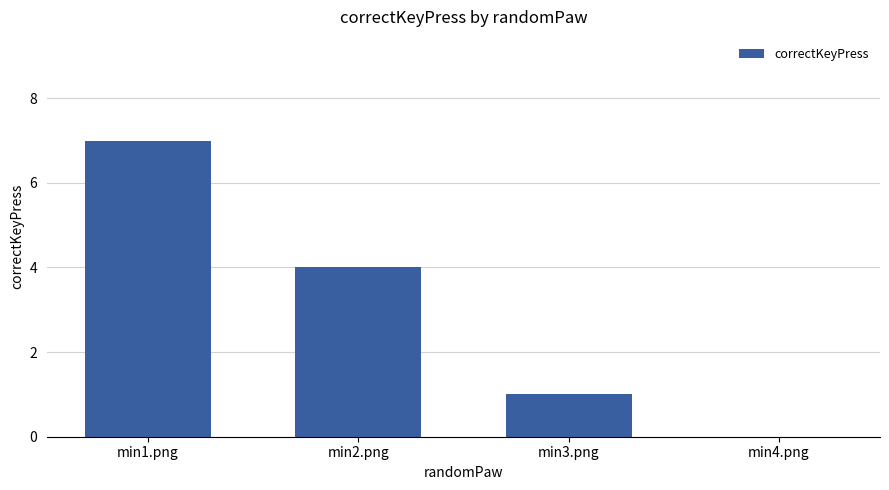

What is the sum of all values?

12